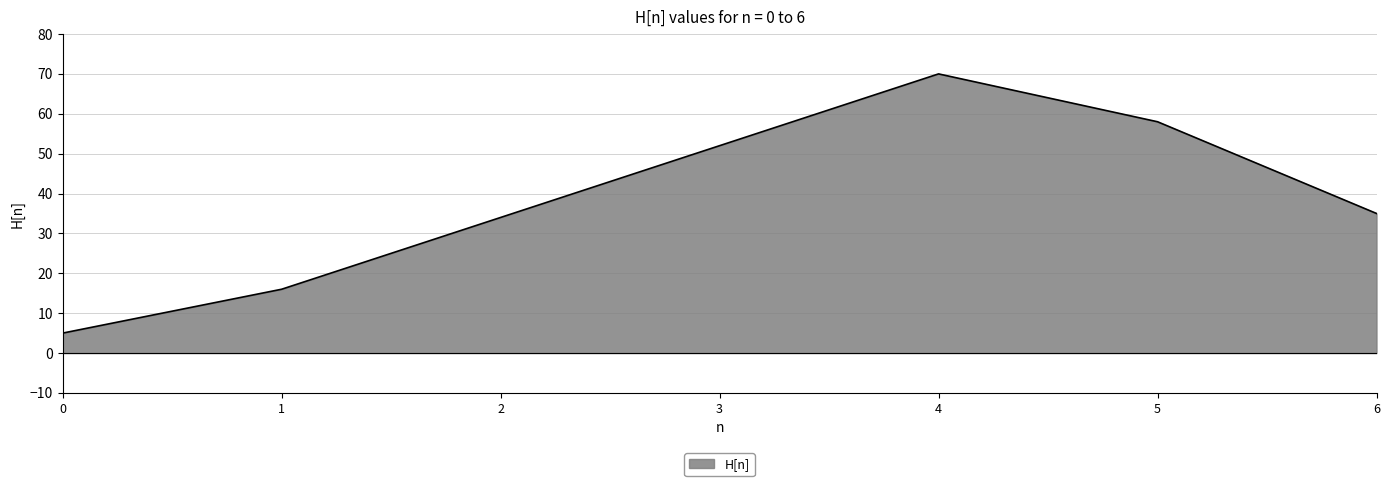

True or false: the data shows 34 at 2.

True